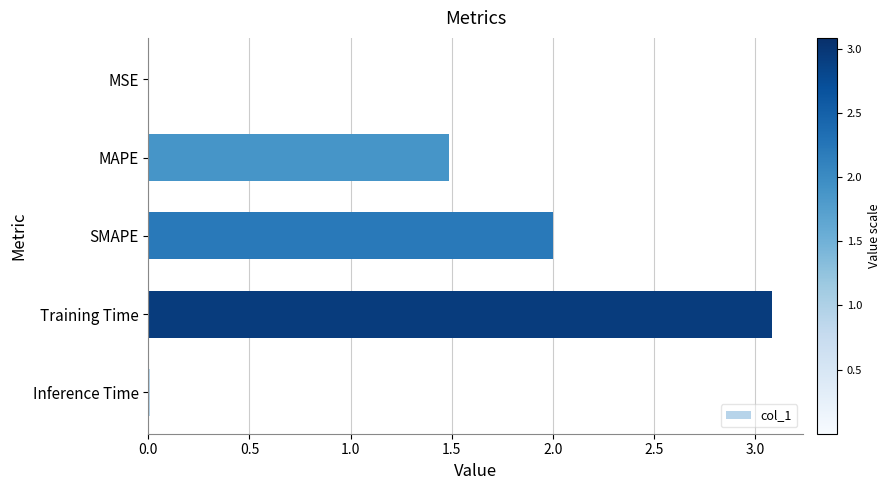

Between MSE and Training Time, which is larger?

Training Time